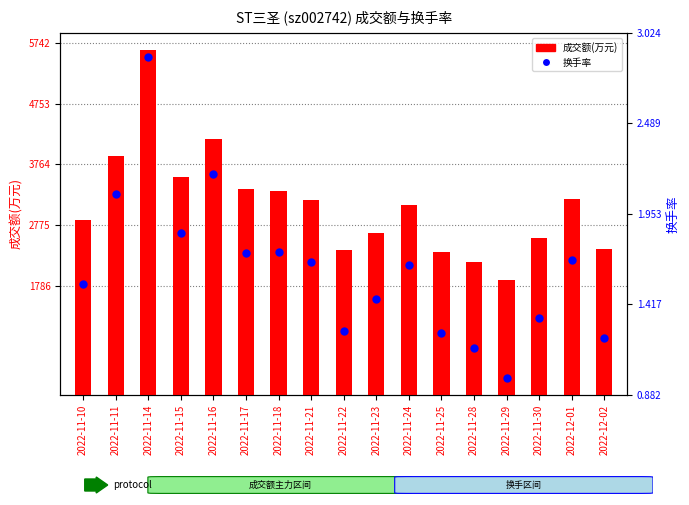

Is the value of 换手率 at 2022-11-22 greater than the value of 成交额(万元) at 2022-11-21?

No